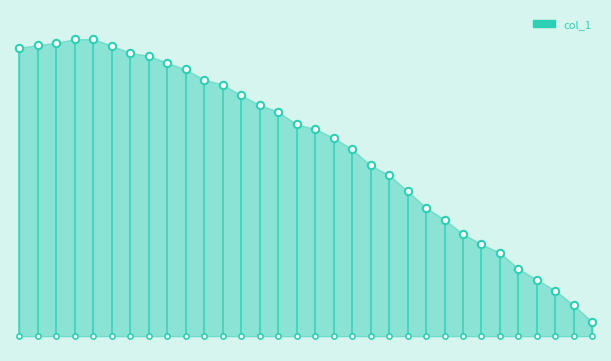

What is the change in value from 7 to 17?

-635.4